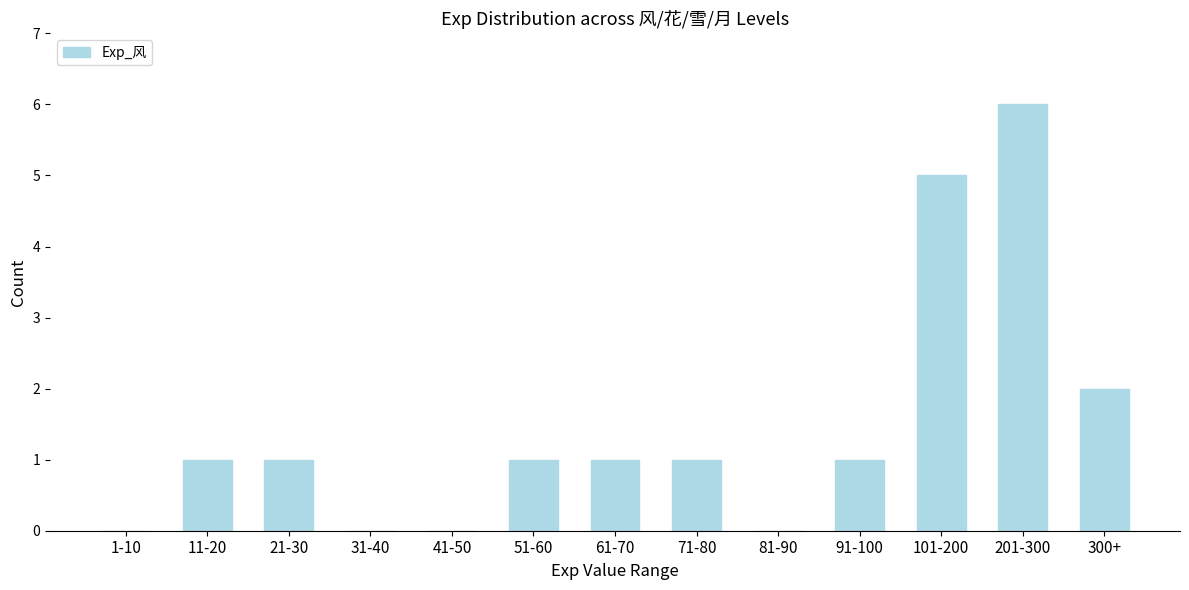

Reading left to right, extract all data points from this chart.

1-10=0	11-20=1	21-30=1	31-40=0	41-50=0	51-60=1	61-70=1	71-80=1	81-90=0	91-100=1	101-200=5	201-300=6	300+=2